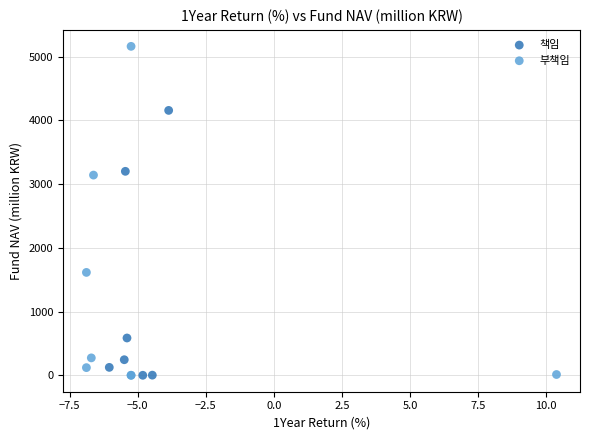

Which series reaches the maximum Y coordinate?

부책임